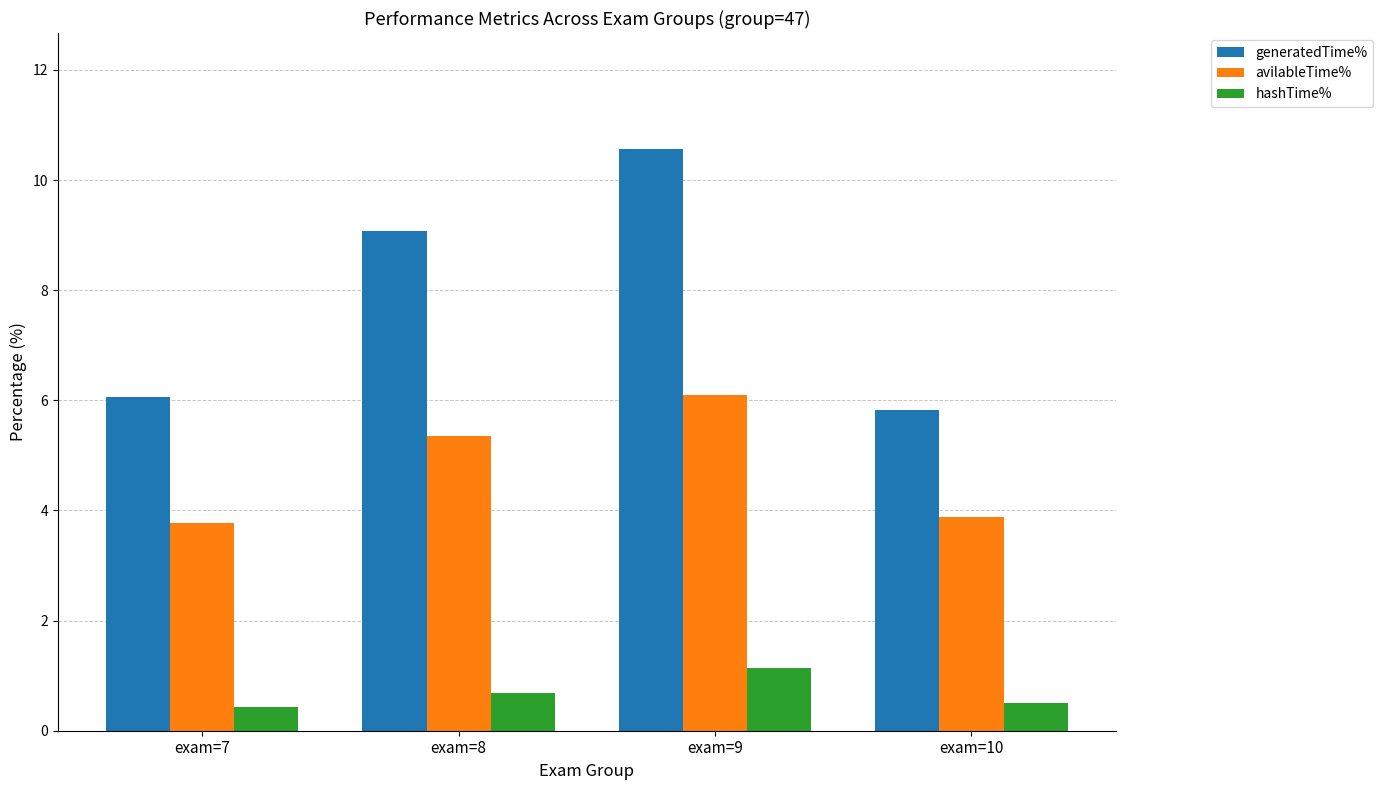

Are the bars grouped side by side (vs. stacked)?

Yes